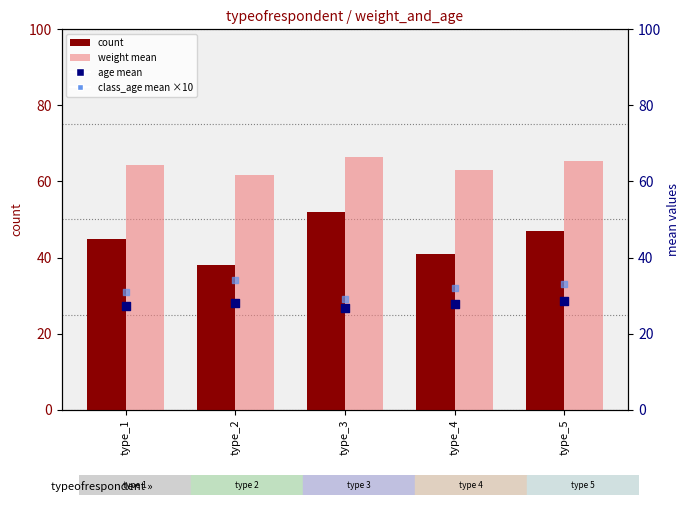

What are all the series names shown in the legend?

count, weight mean, age mean, class_age mean ×10